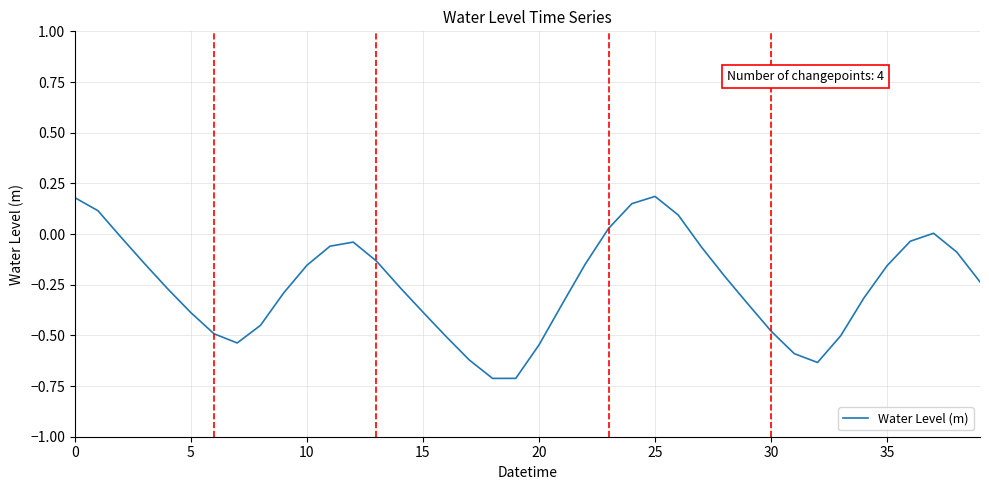

What is the smallest value displayed?

-0.7